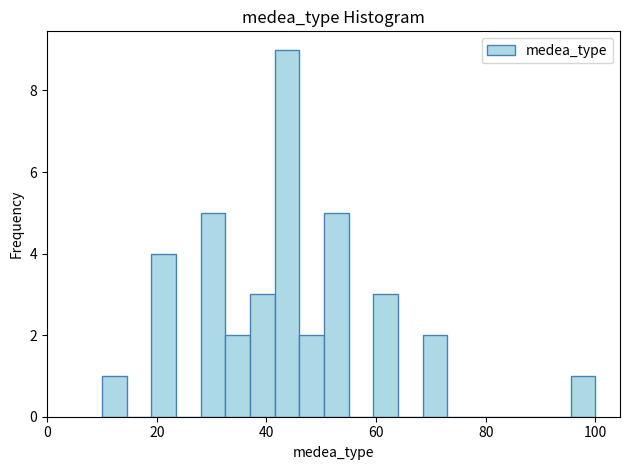

Around what value on the x-axis is the tallest bar? Give the approximate position of its centre, as read against the axis.

44